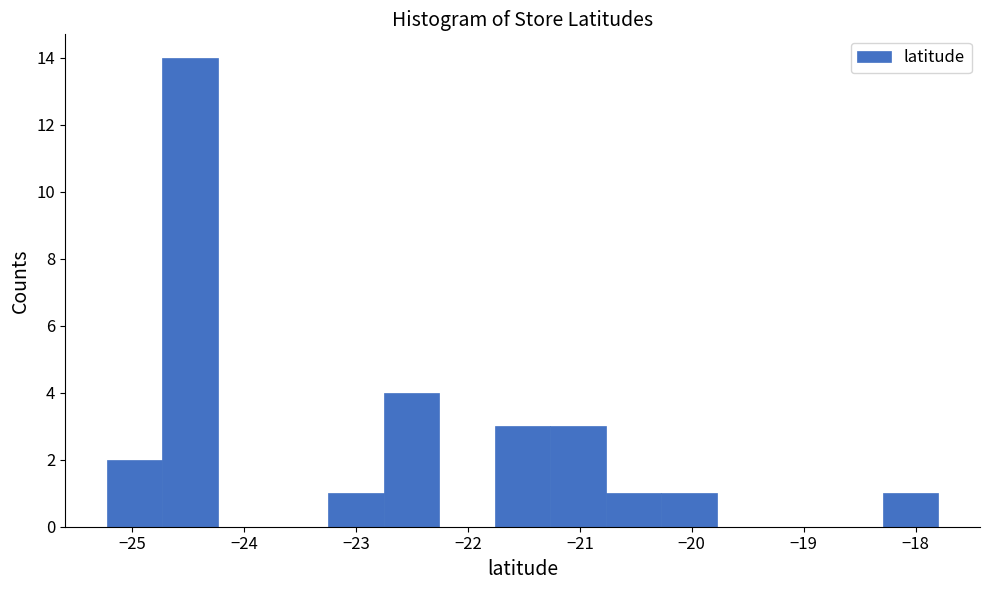

Reading left to right, transcribe this chart: for each bar, give the range it covers on the x-axis and its height. Neither the bar edges nor the heights are printed on the chart, so give them approximately, as read against the axes.

-25.2 to -24.7: 2
-24.7 to -24.2: 14
-24.2 to -23.7: 0
-23.7 to -23.2: 0
-23.2 to -22.8: 1
-22.8 to -22.3: 4
-22.3 to -21.8: 0
-21.8 to -21.3: 3
-21.3 to -20.8: 3
-20.8 to -20.3: 1
-20.3 to -19.8: 1
-19.8 to -19.3: 0
-19.3 to -18.8: 0
-18.8 to -18.3: 0
-18.3 to -17.8: 1